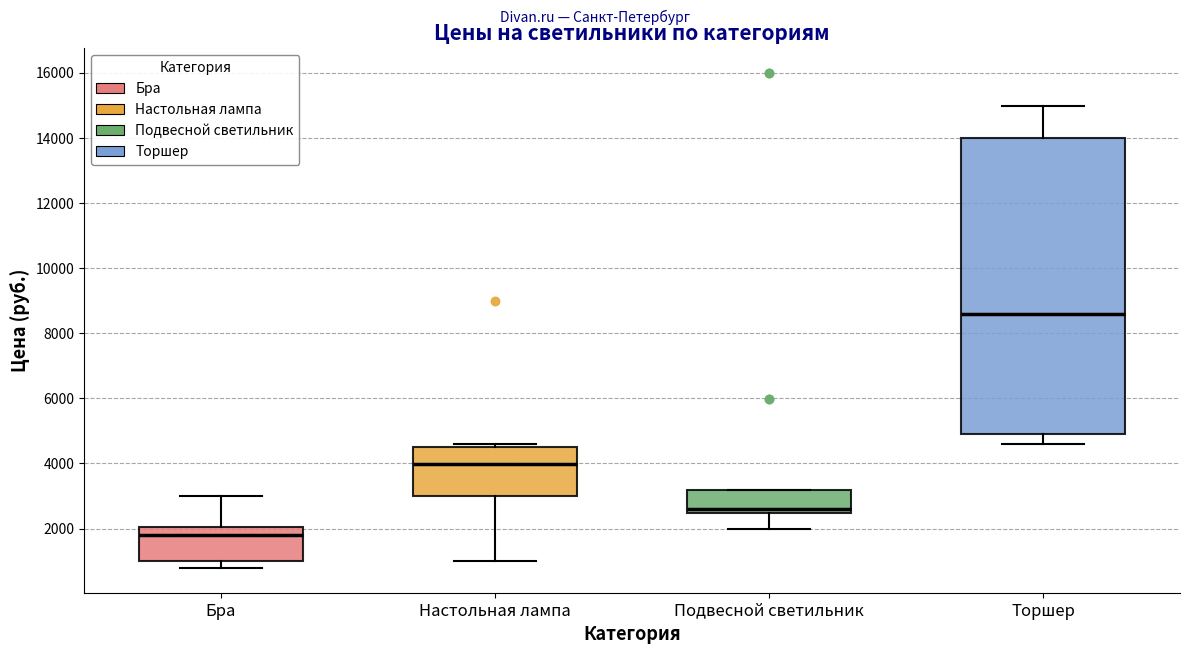

Reading left to right, read every box against the y-axis: the position of its median line, the range the box covers, and the ends of its whiskers. The values are not printed on the chart, so give them approximately, as read against the axis.

Бра: median 1800, box 1000 to 2000, whiskers 800 to 3000
Настольная лампа: median 4000, box 3000 to 4600, whiskers 1000 to 4600 (just above the box's upper edge)
Подвесной светильник: median 2600, box 2400 to 3200, whiskers 2000 to 3200
Торшер: median 8600, box 4800 to 14000, whiskers 4600 to 15000